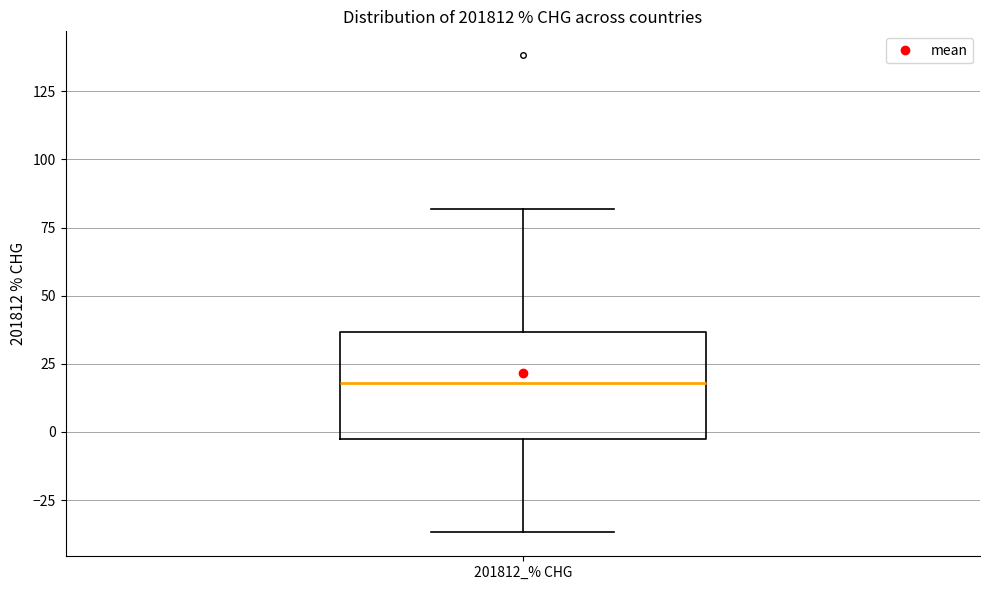

Transcribe this box plot: give where the median line is, the range the box spans, and where the two whiskers end, as read against the y-axis. The values are not printed on the chart, so give them approximately, as read against the axis.

median 20, box -5 to 35, whiskers -35 to 80